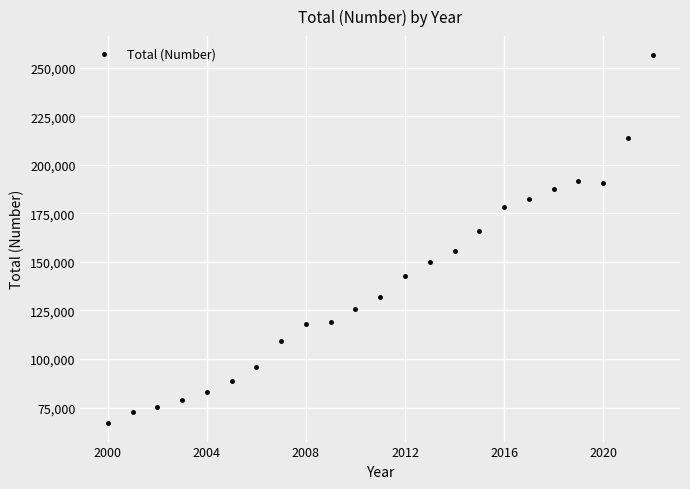

What is the range of Y values (max minus min)?

189879